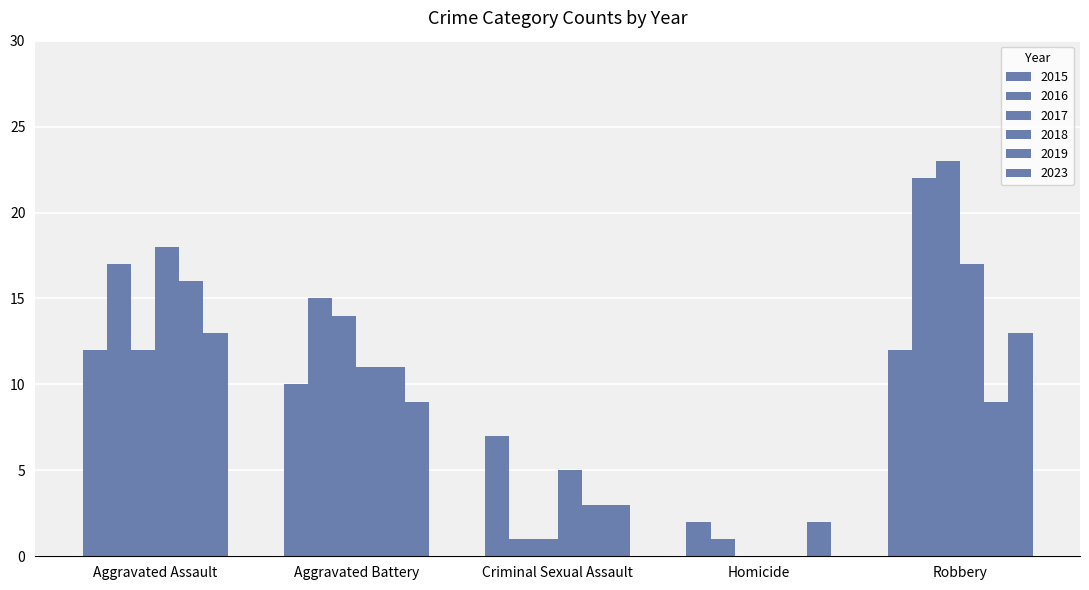

Are the bars grouped side by side (vs. stacked)?

Yes